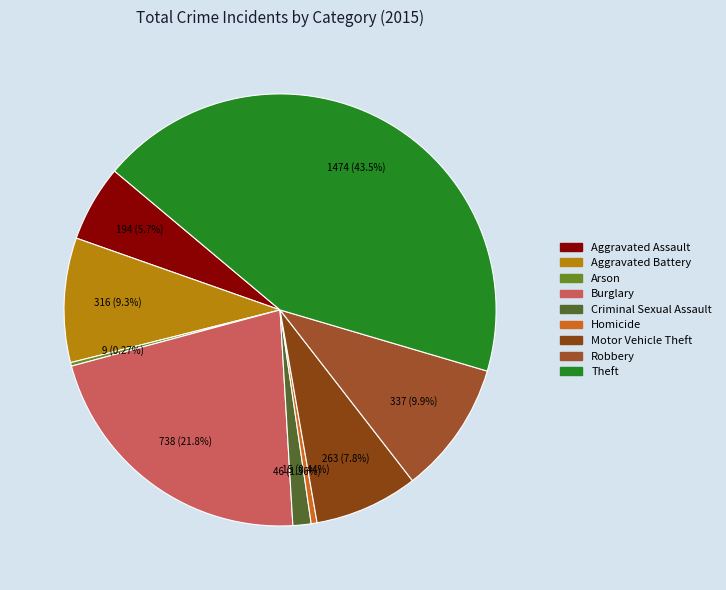

Does Criminal Sexual Assault account for over 50% of the chart?

No